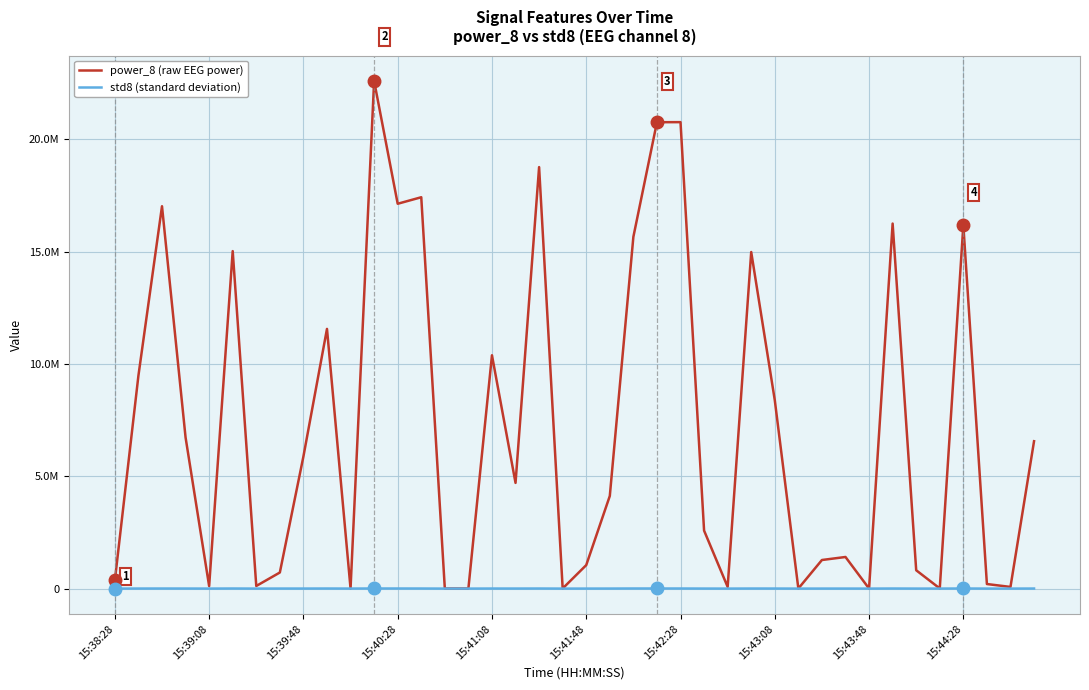

True or false: power_8 (raw EEG power) and std8 (standard deviation) intersect in this chart.

False